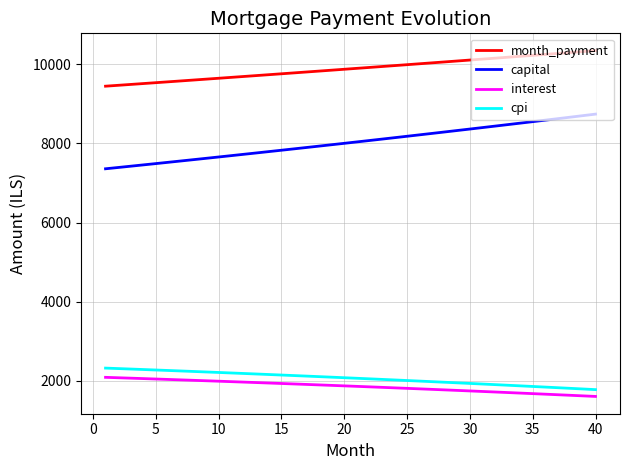

True or false: interest and capital intersect in this chart.

False